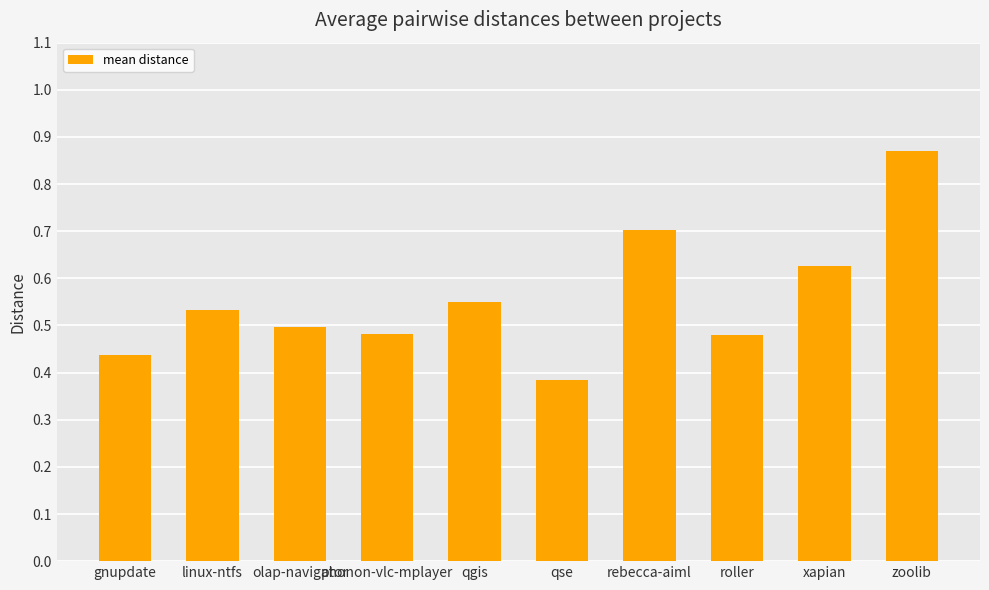

Which label corresponds to the smallest value in the chart?

qse